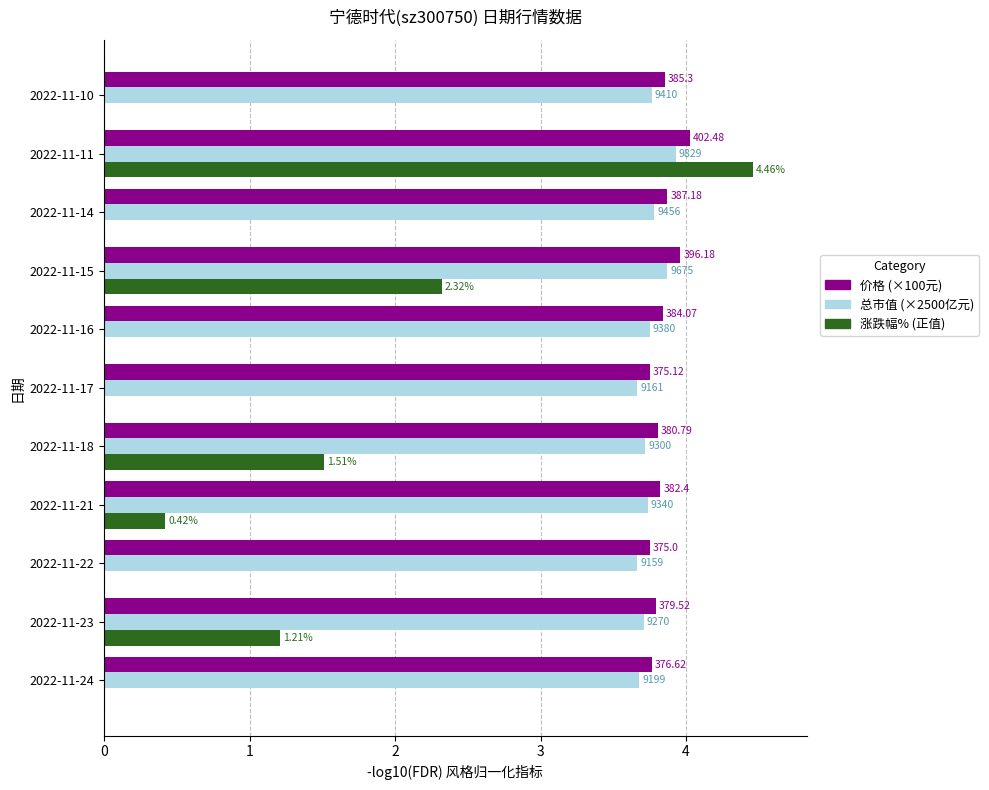

What are all the series names shown in the legend?

价格 (×100元), 总市值 (×2500亿元), 涨跌幅% (正值)